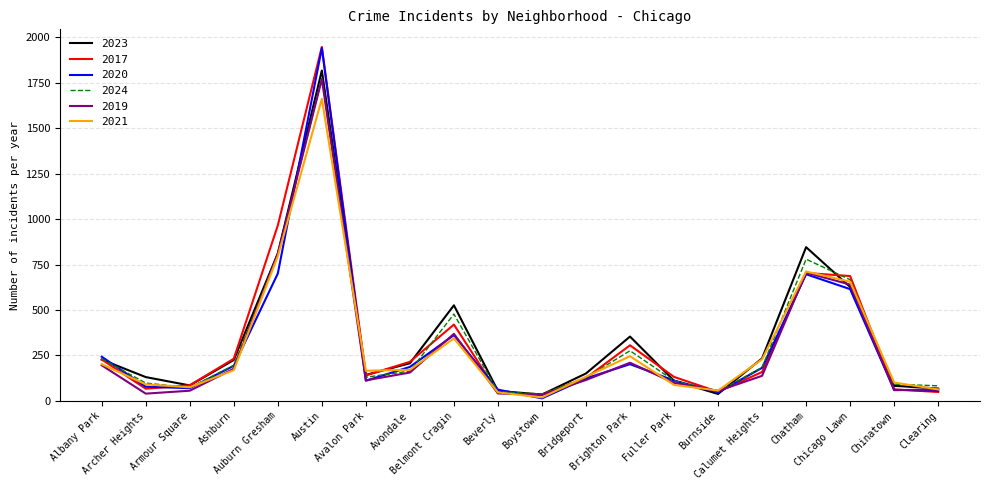

What is the greatest value displayed?

1948